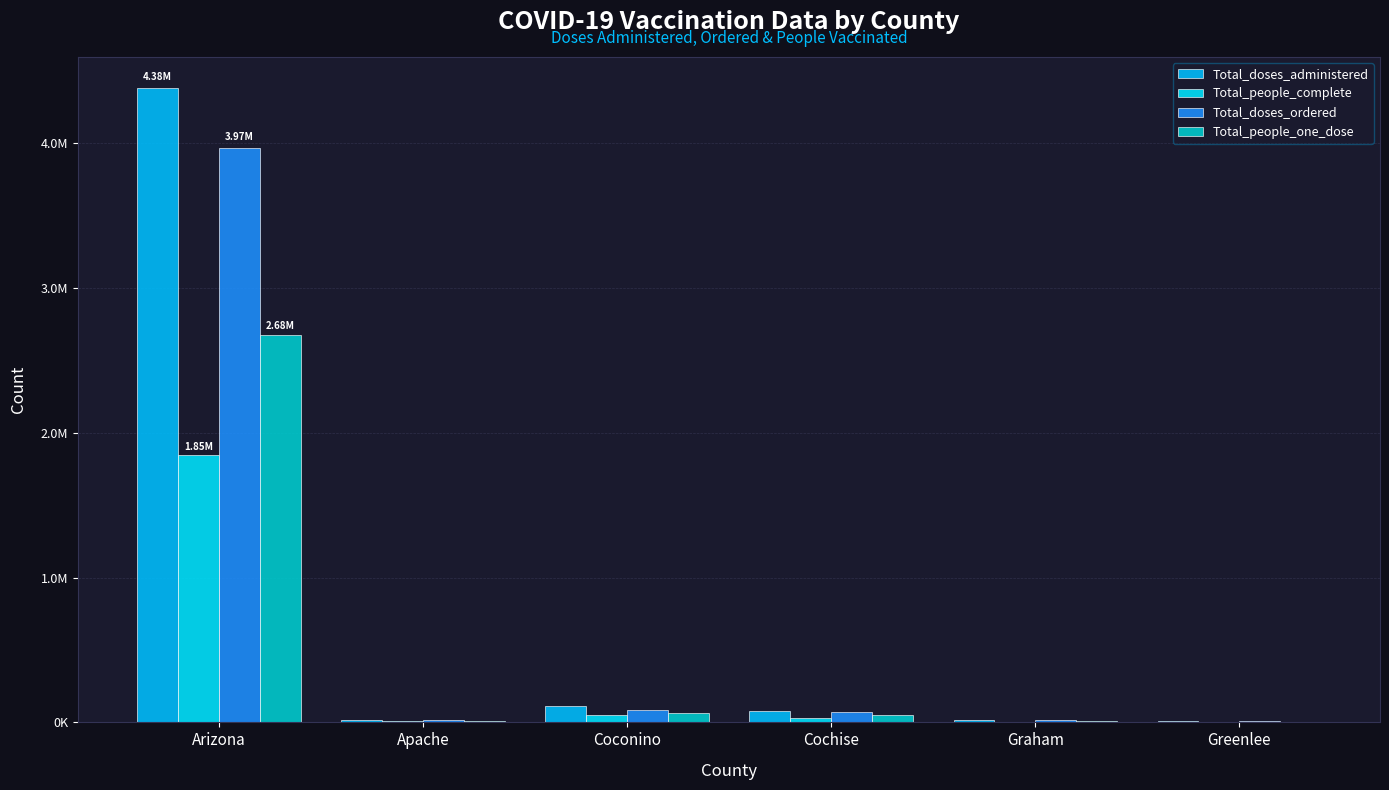

At which category is the sum across all series the highest?

Arizona